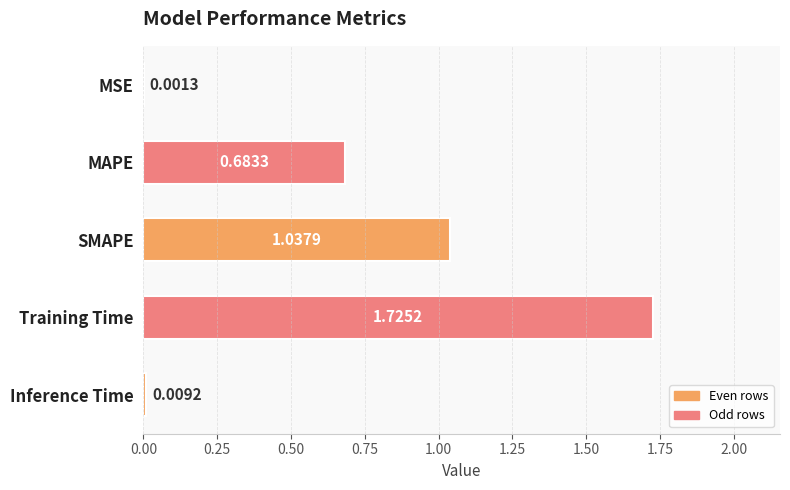

What is the sum of all values?

3.5